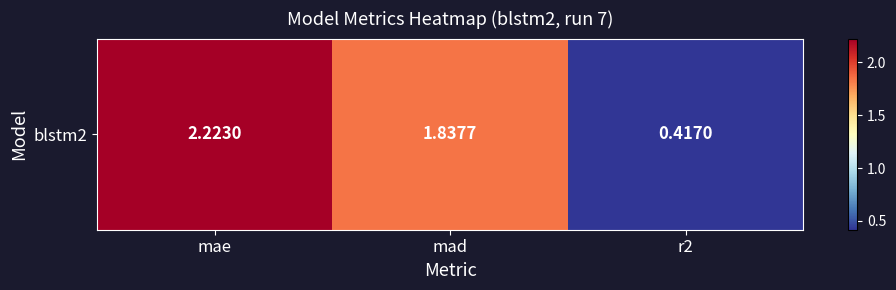

The value at mae is 2.2. True or false?

True